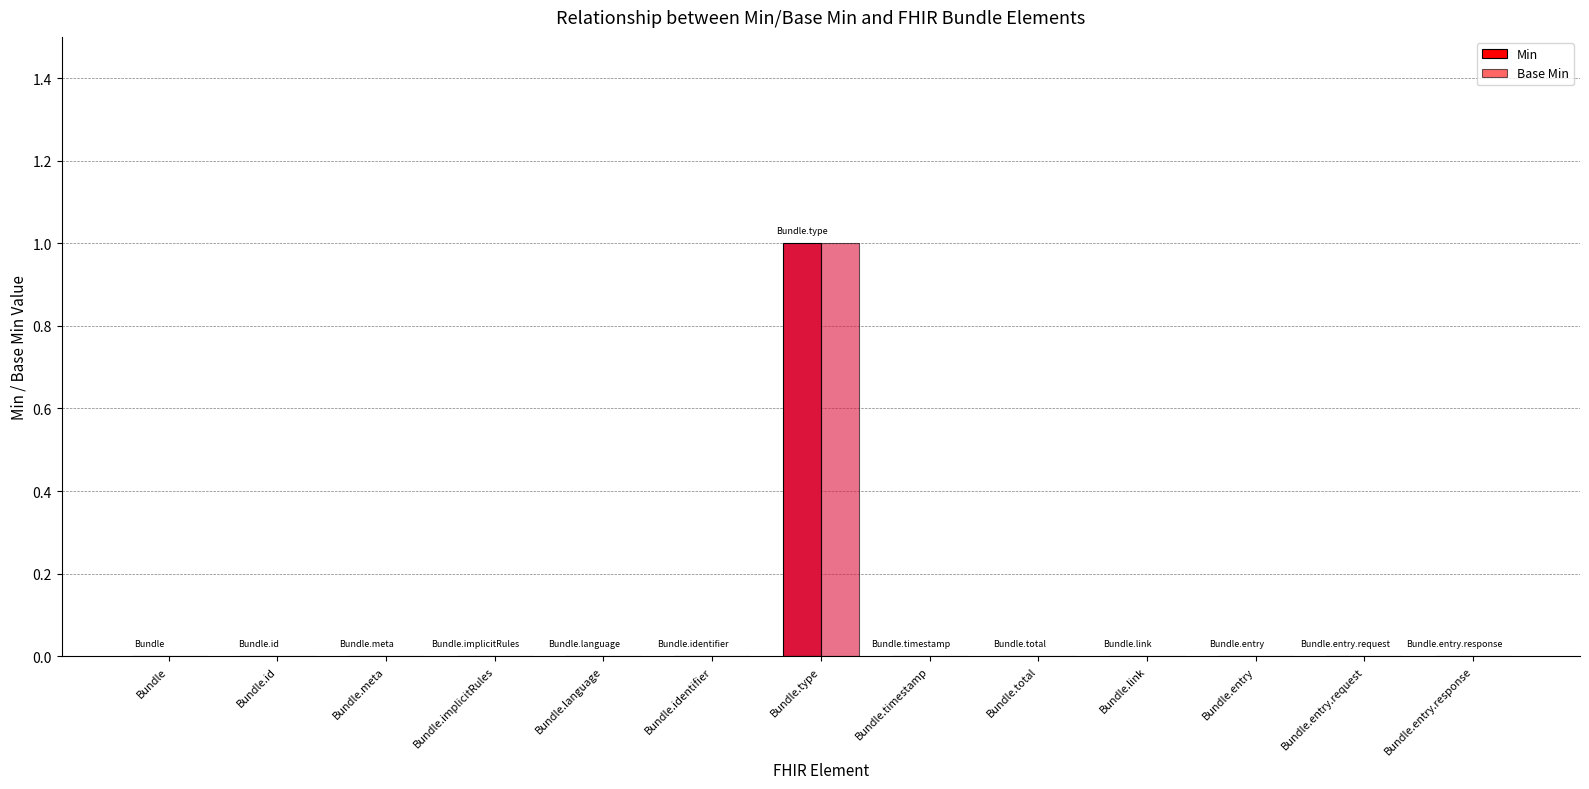

Which category has the lowest value in the Min series?

Bundle